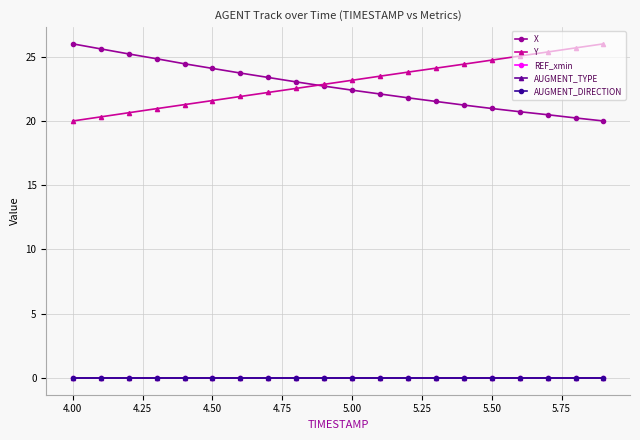

What is the lowest value of the X series?

20.0